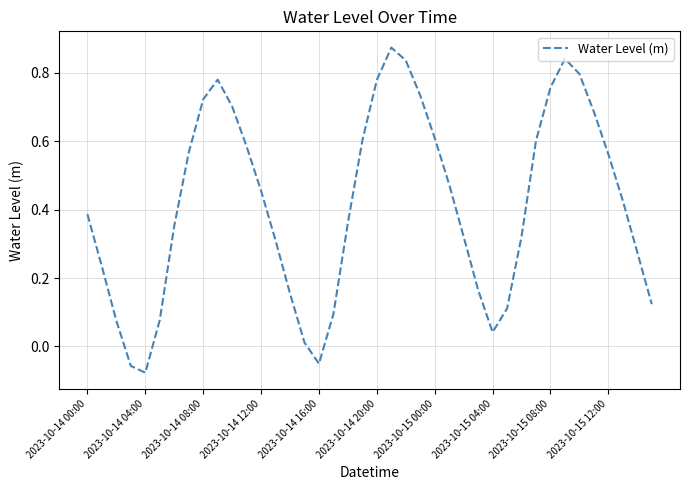

What is the difference between the maximum and minimum values?

1.0